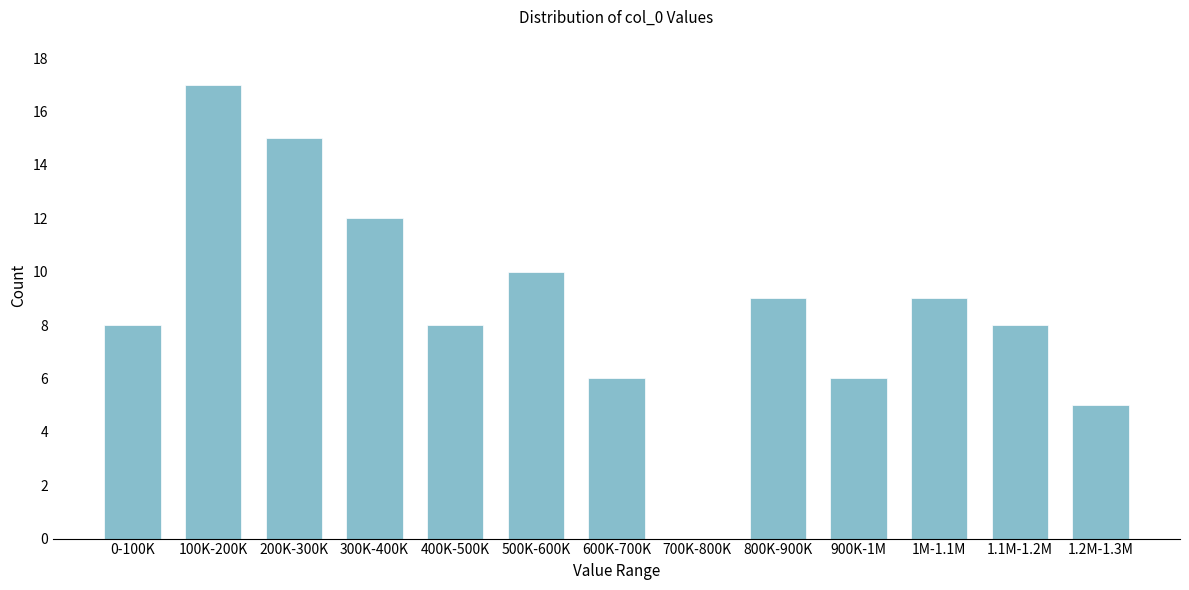

Reading left to right, what are all the values shown in this chart?

0-100K=8	100K-200K=17	200K-300K=15	300K-400K=12	400K-500K=8	500K-600K=10	600K-700K=6	700K-800K=0	800K-900K=9	900K-1M=6	1M-1.1M=9	1.1M-1.2M=8	1.2M-1.3M=5